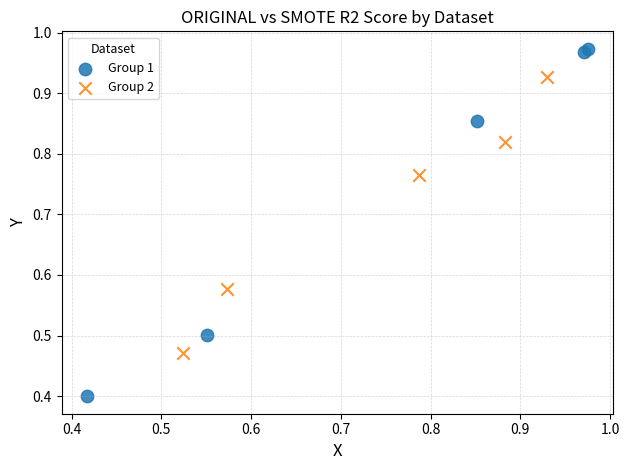

Which series has the widest spread of Y values?

Group 1